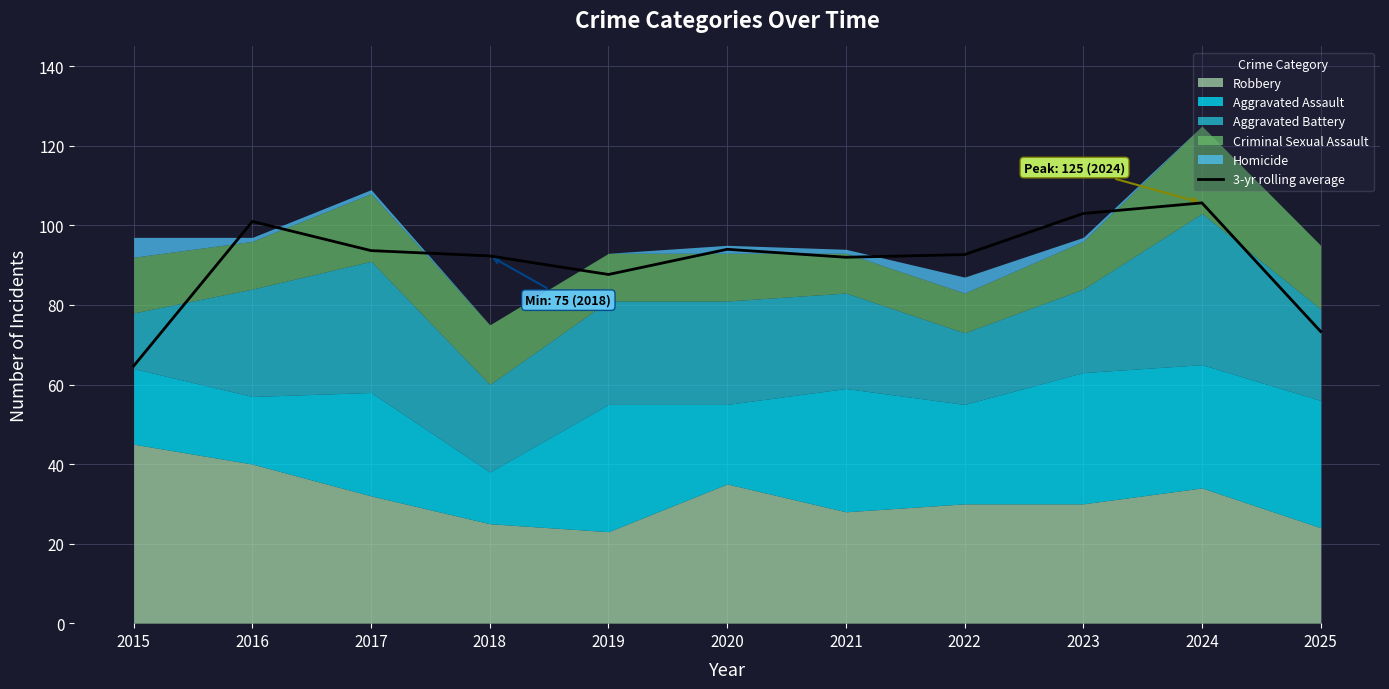

What is the difference between the values at 2016 and 2019?

13.3